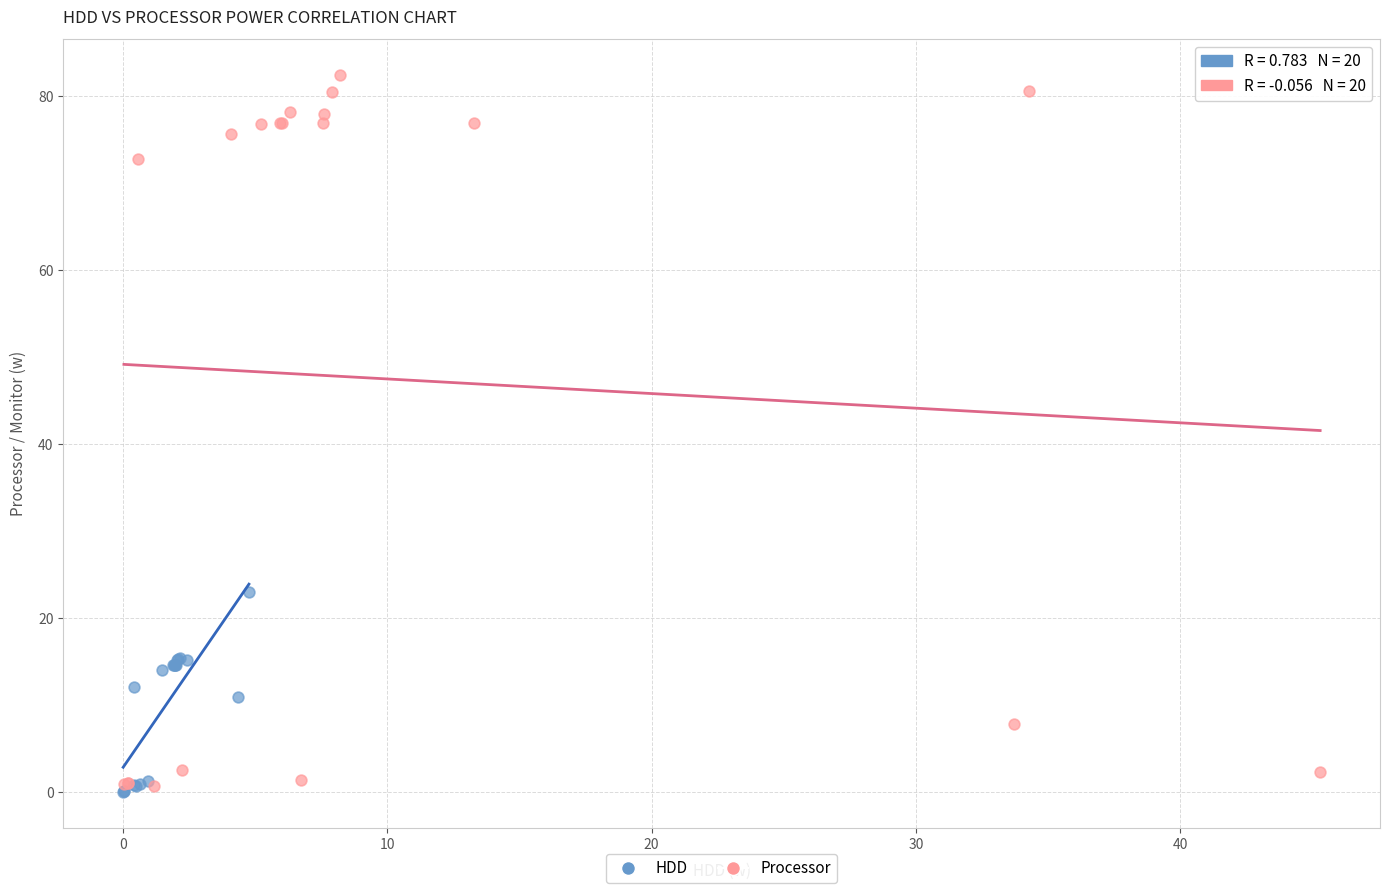

Which series has the largest Y range (max minus min)?

Processor